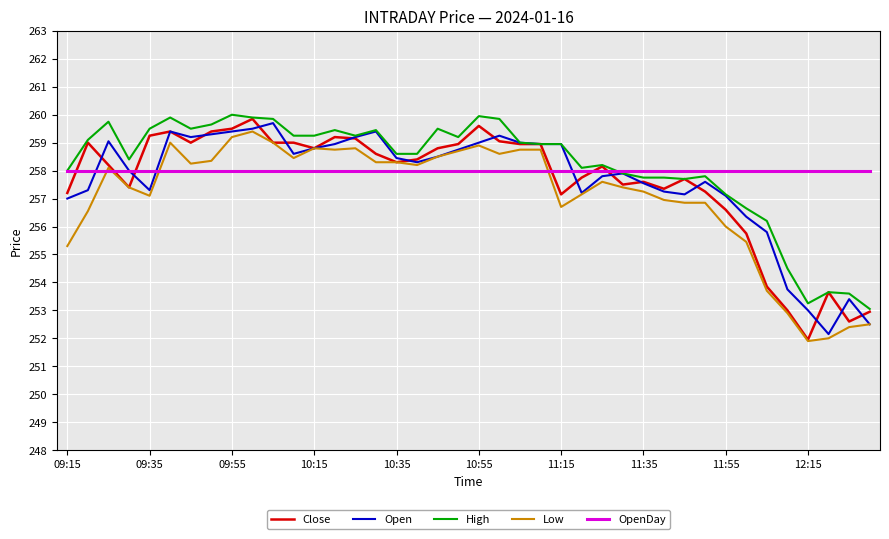

What is the maximum value shown in the chart?

260.0